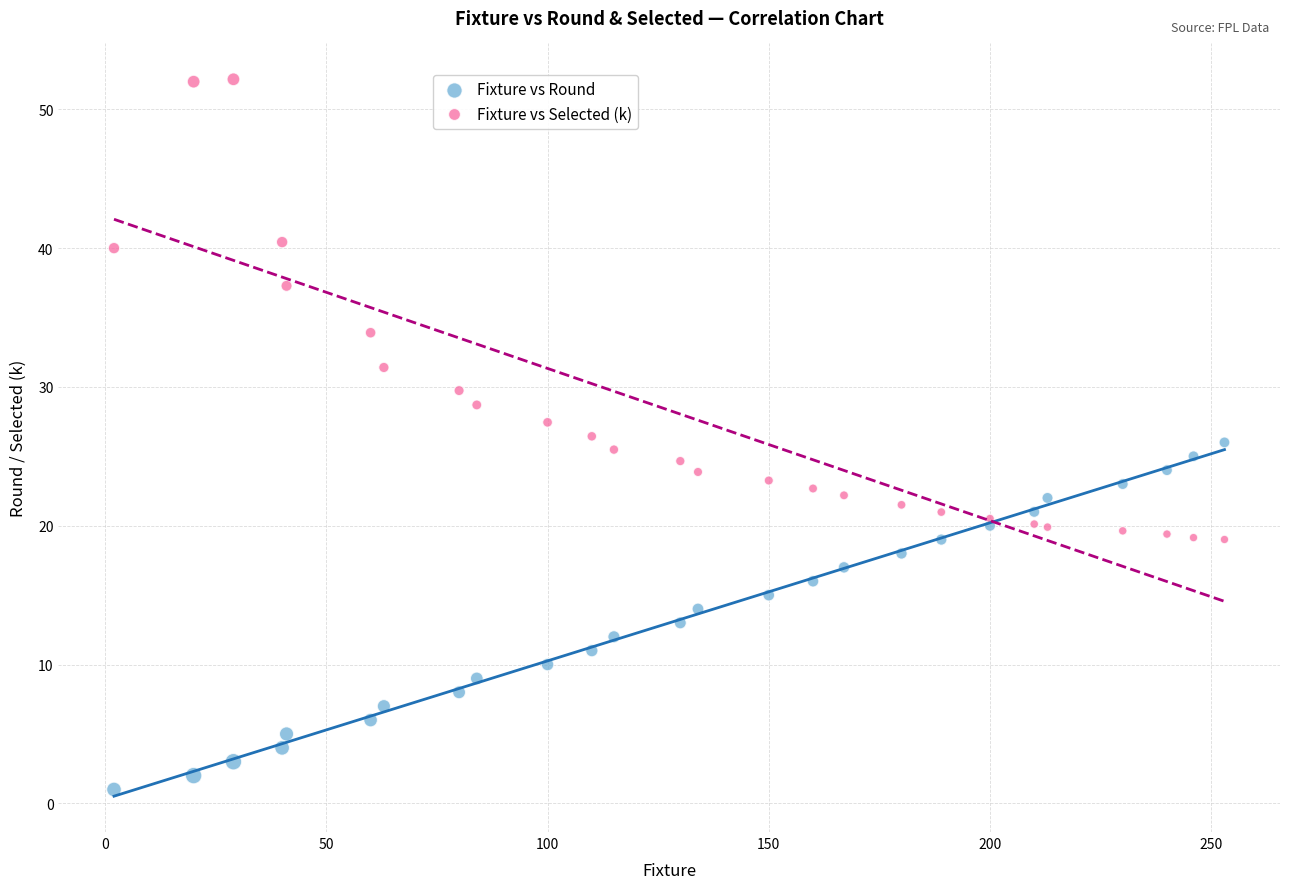

In the Fixture vs Selected (k) series, what Y value is closest to 35?

33.9